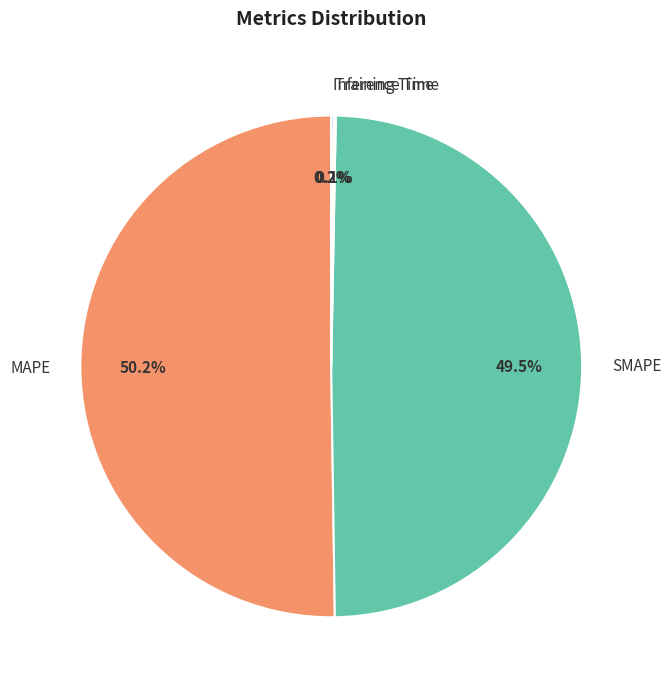

To the nearest percent, what is the difference between the largest and smallest slice percentages?

50%